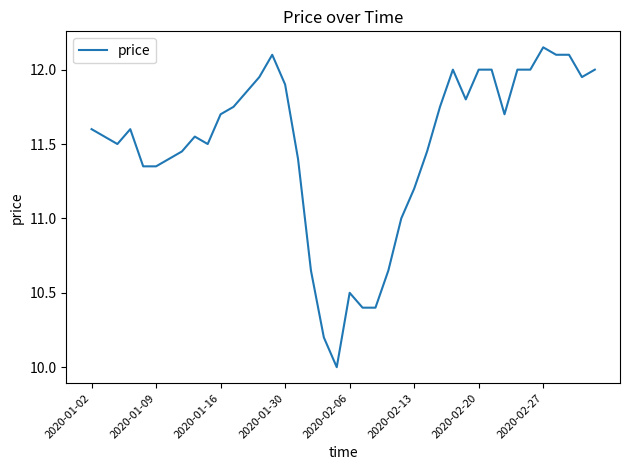

What is the minimum value shown in the chart?

10.0